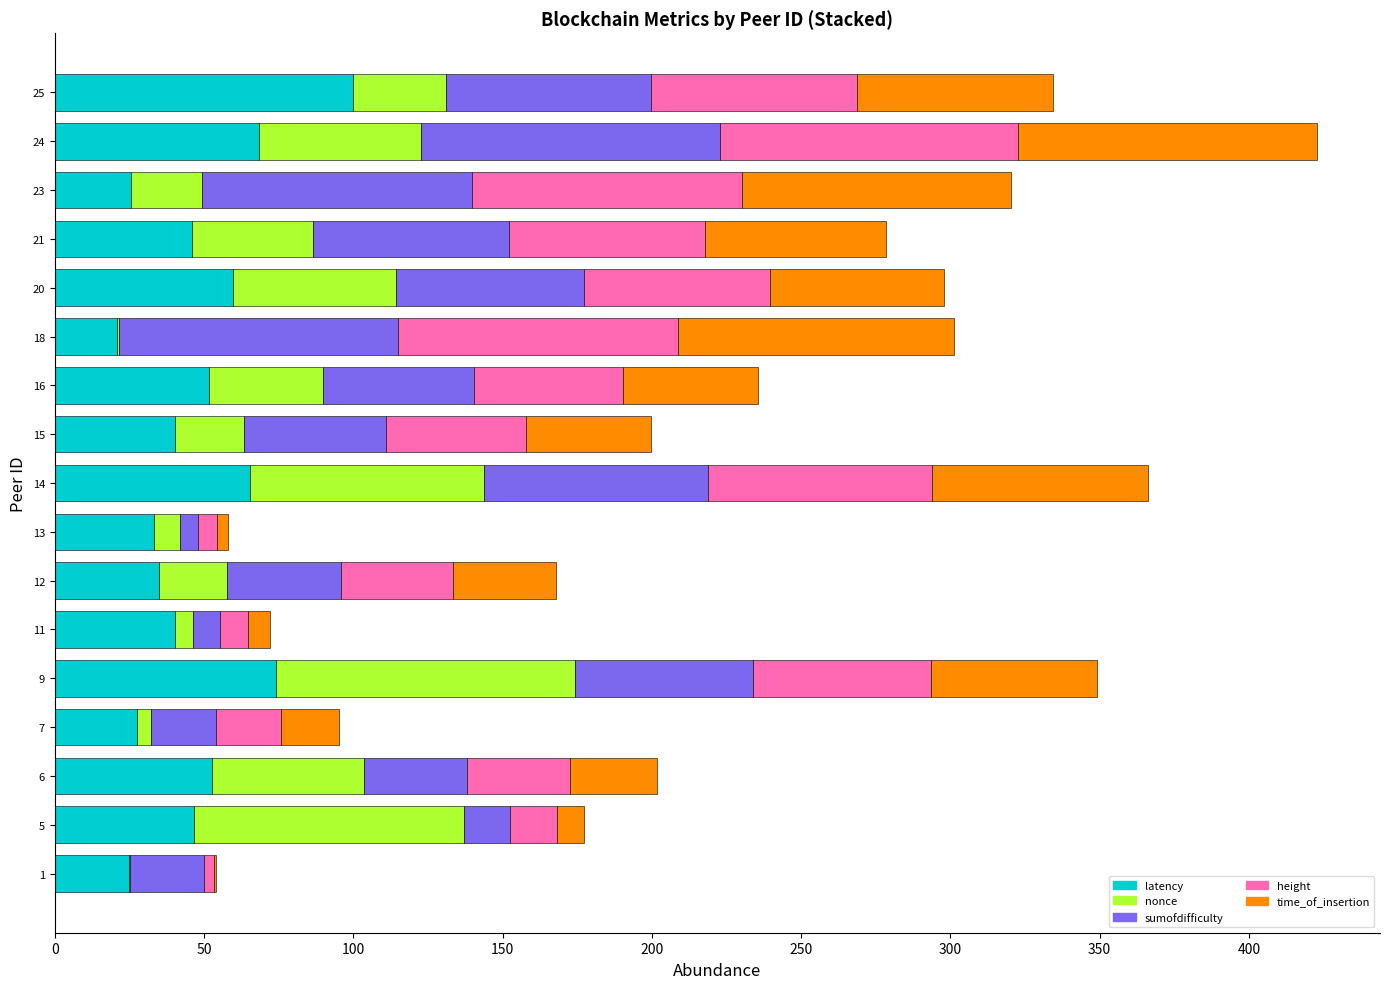

Which category has the highest value in the latency series?

25